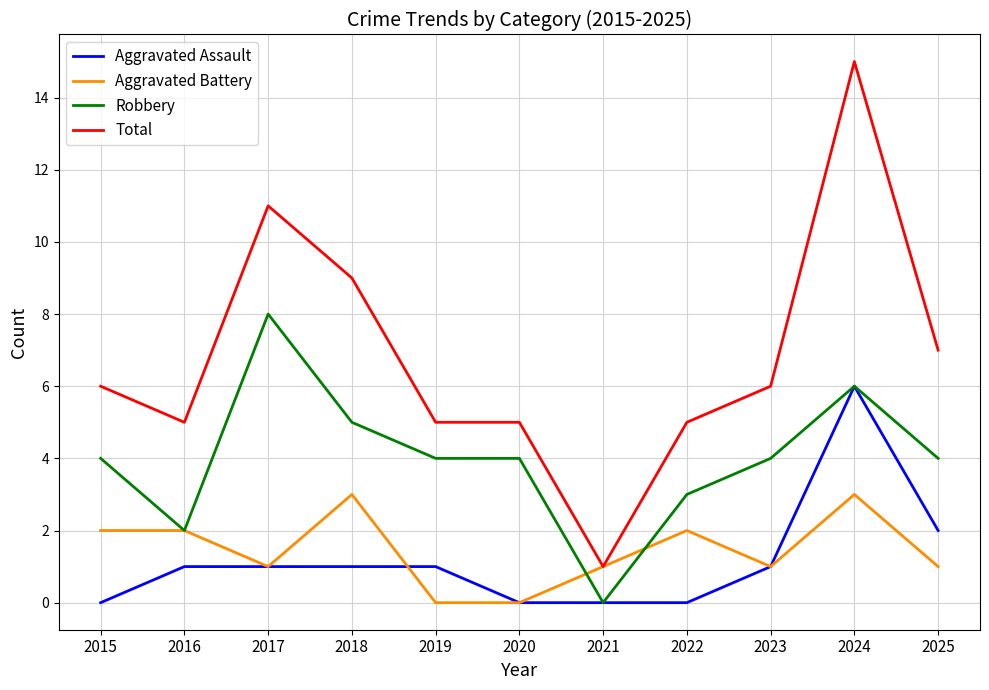

True or false: Total and Aggravated Assault cross at least once.

False